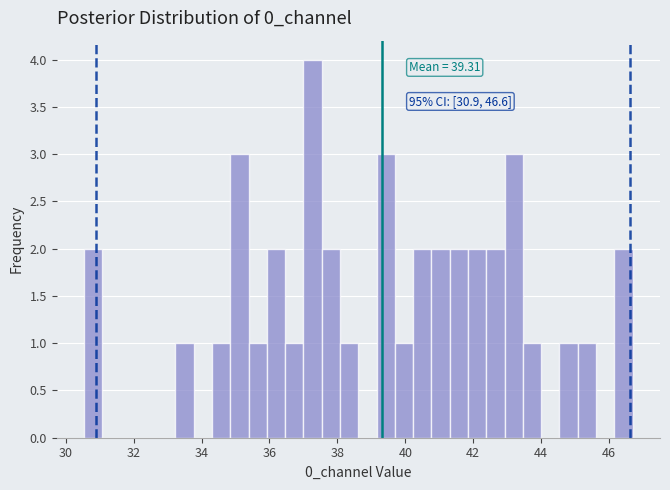

Around what value on the x-axis is the tallest bar? Give the approximate position of its centre, as read against the axis.

37.2